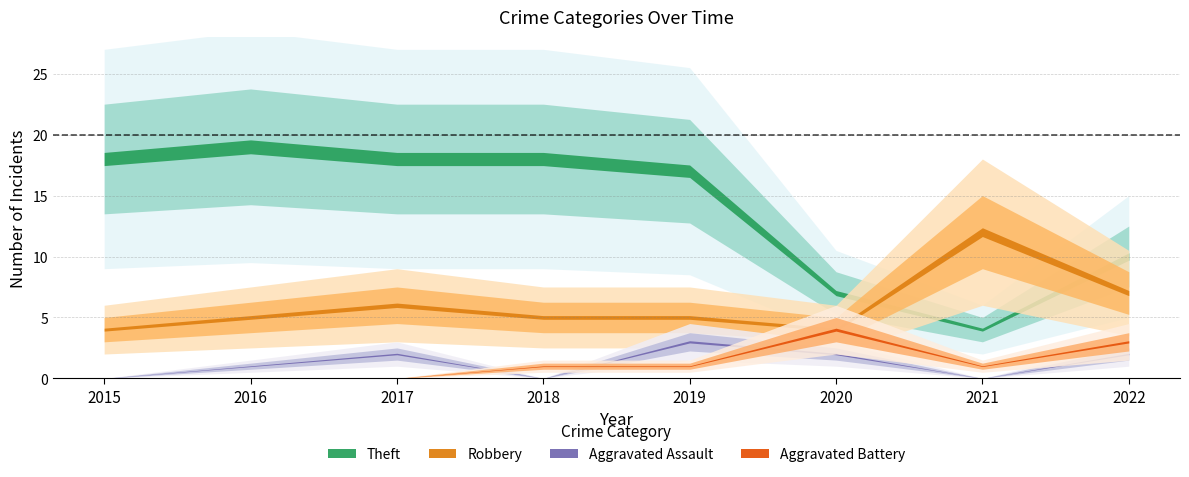

How many interior local peaks does the Robbery series have?

2